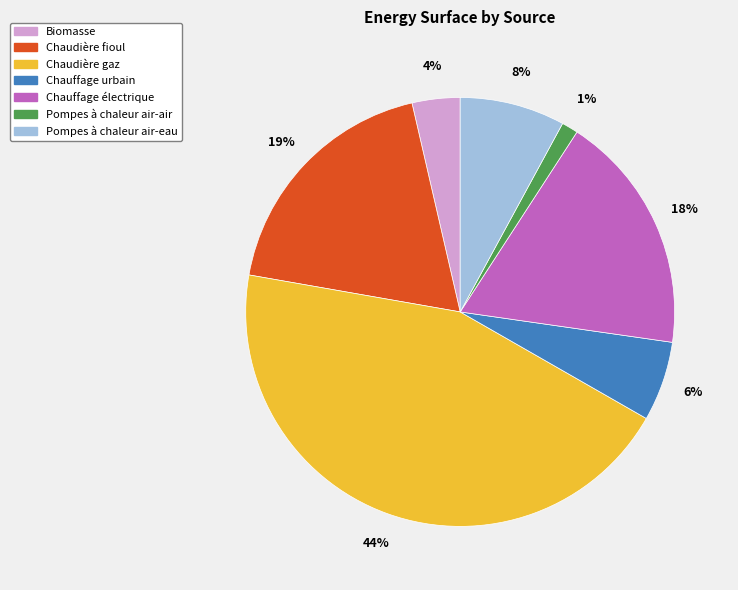

Is there a majority slice in this chart?

No